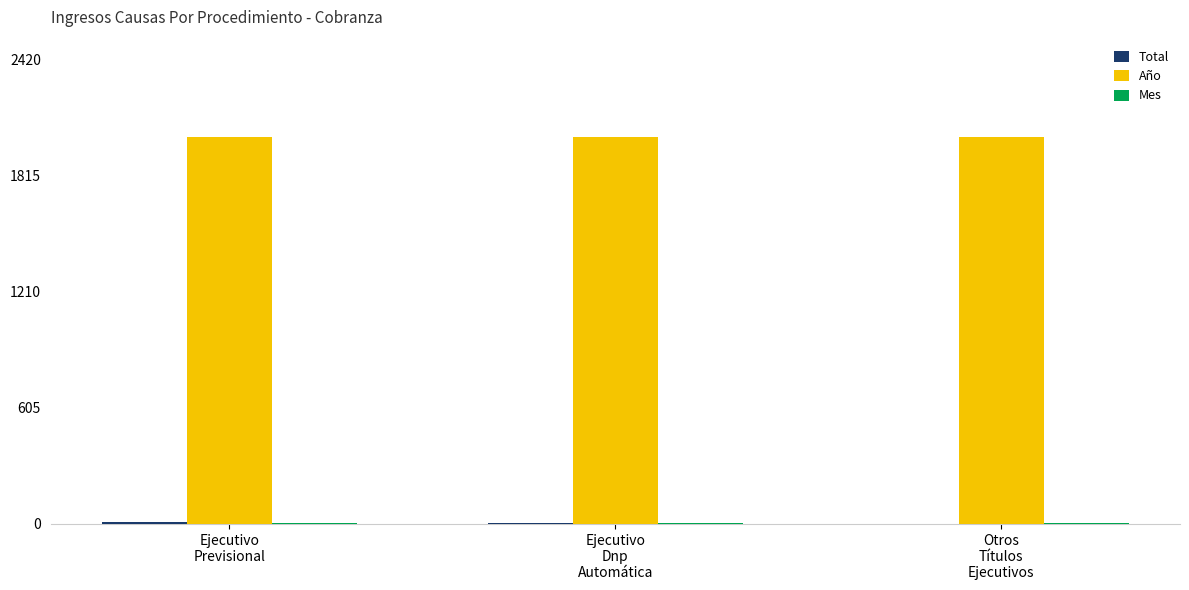

Which series has the largest total across all categories?

Año